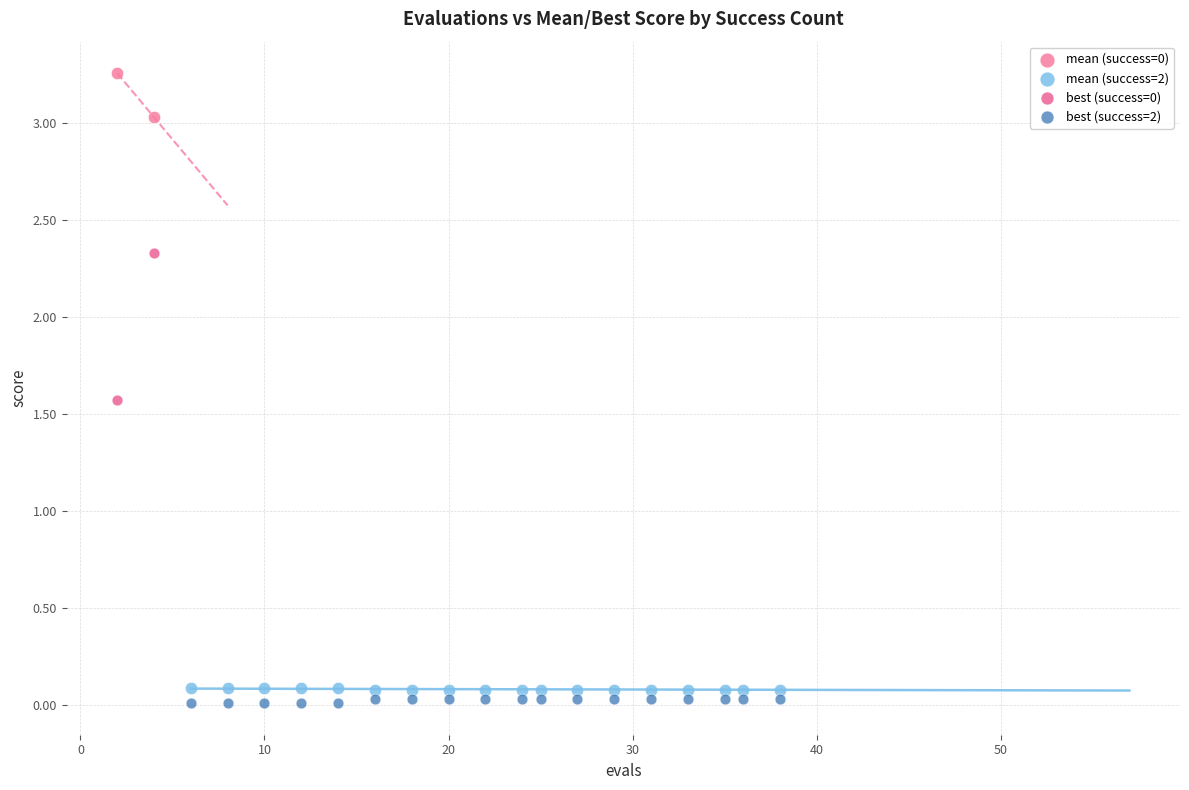

Which series reaches the minimum Y coordinate?

best (success=2)